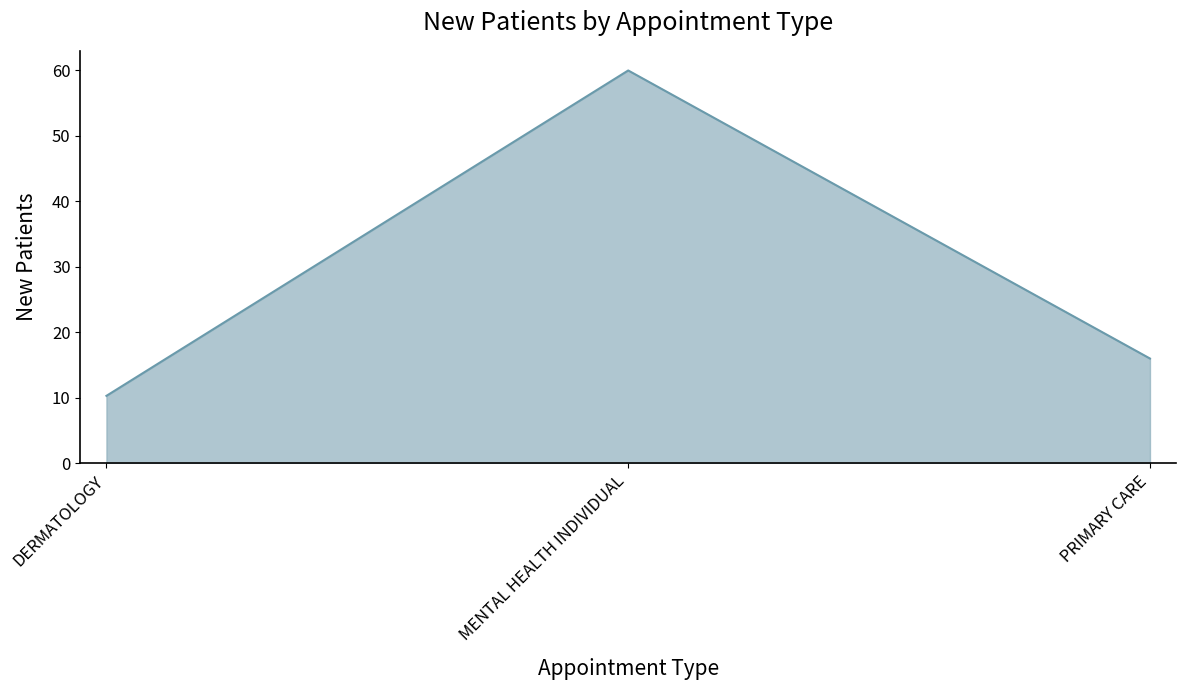

What is the change in value from MENTAL HEALTH INDIVIDUAL to PRIMARY CARE?

-44.0